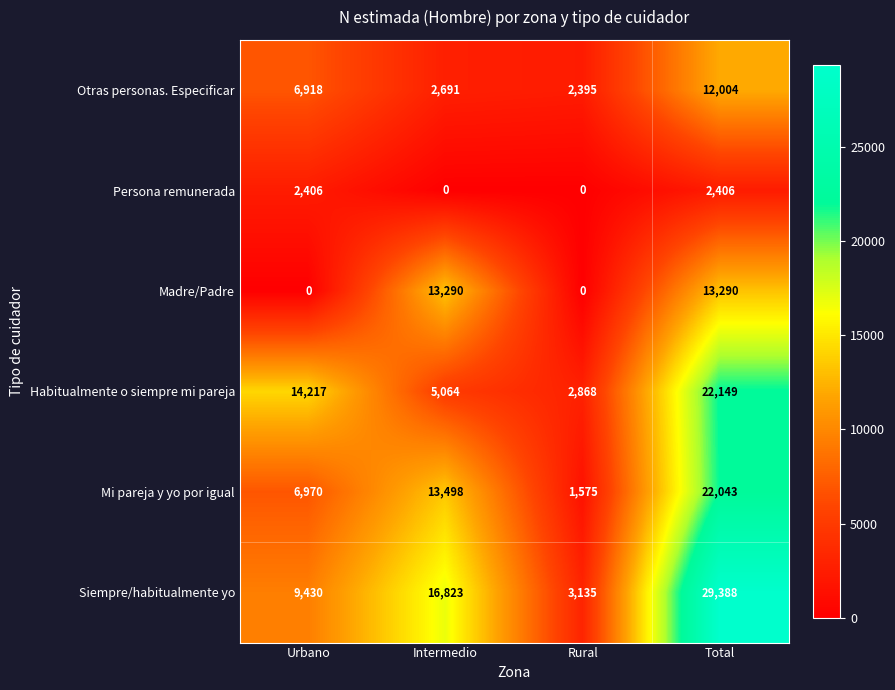

Rank the series by their maximum value, from highest to lowest.

Siempre/habitualmente yo, Habitualmente o siempre mi pareja, Mi pareja y yo por igual, Madre/Padre, Otras personas. Especificar, Persona remunerada